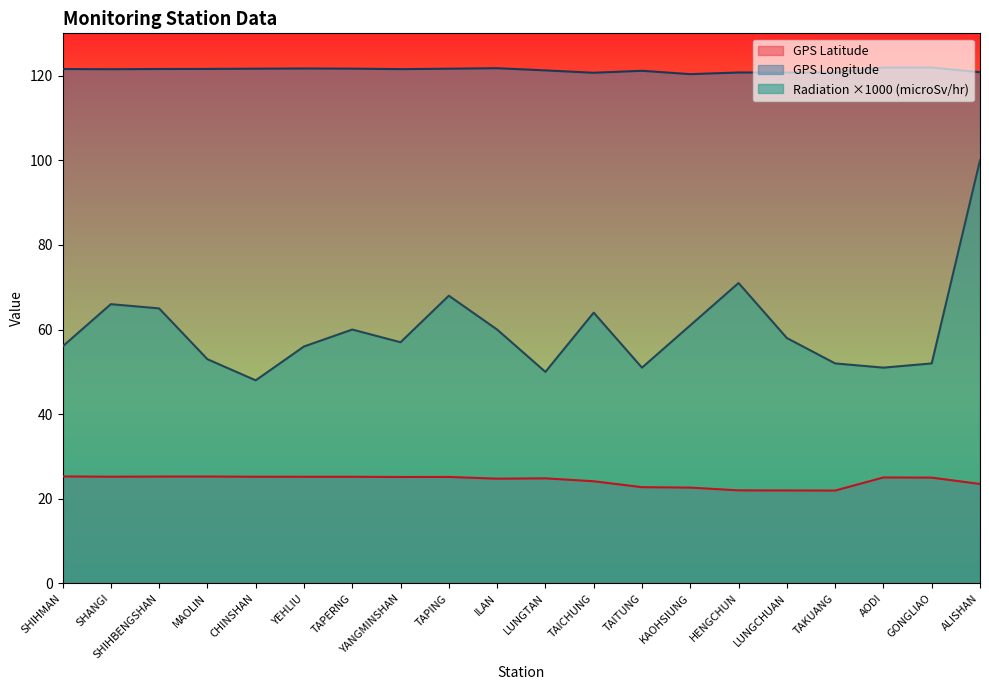

At how many categories does at least one series exceed 55?

20